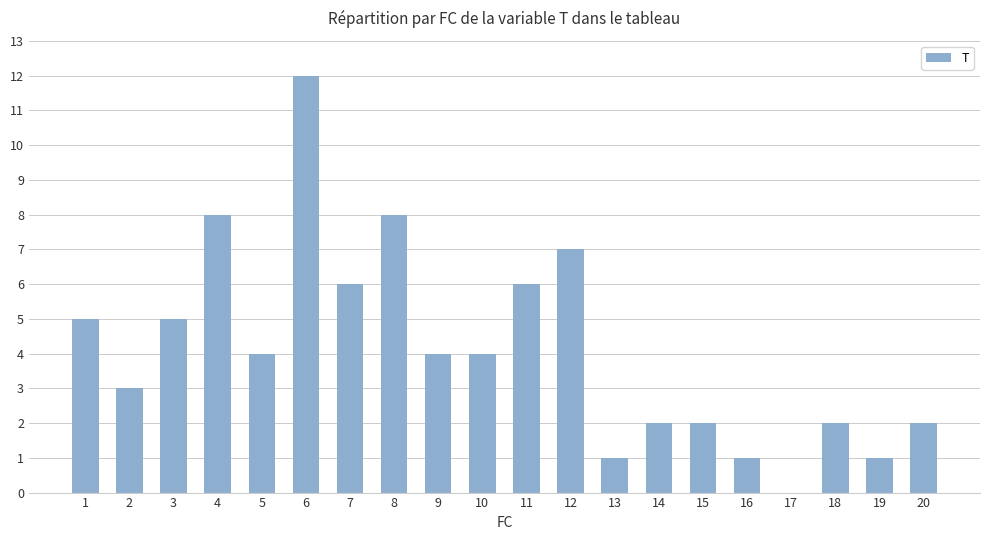

Approximately how many times larger is the value at 8 compared to 4?

1.0